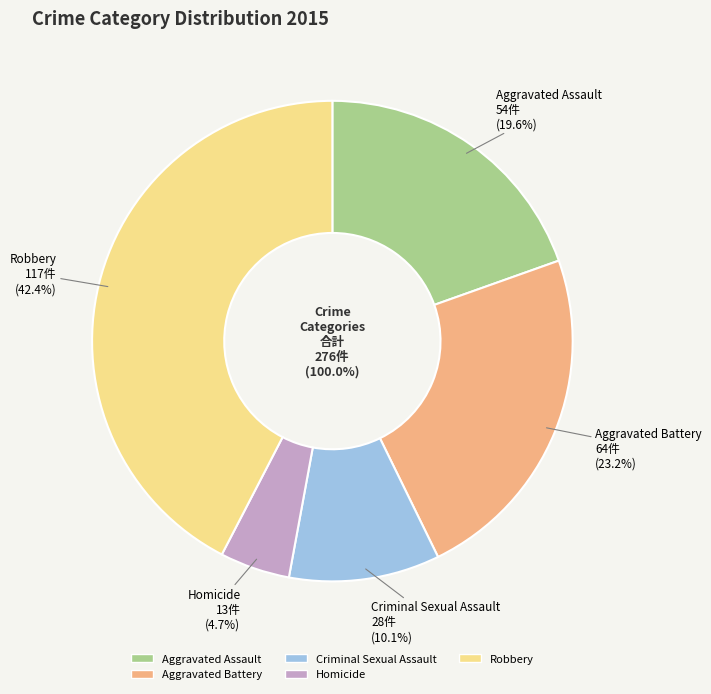

What is the change in value from Criminal Sexual Assault to Robbery?

+89